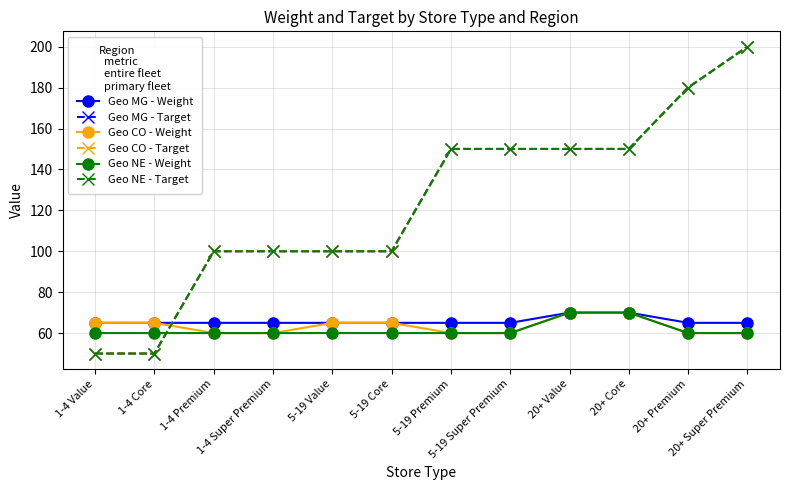

Count the Geo NE - Weight values in the range 60 to 61.

10